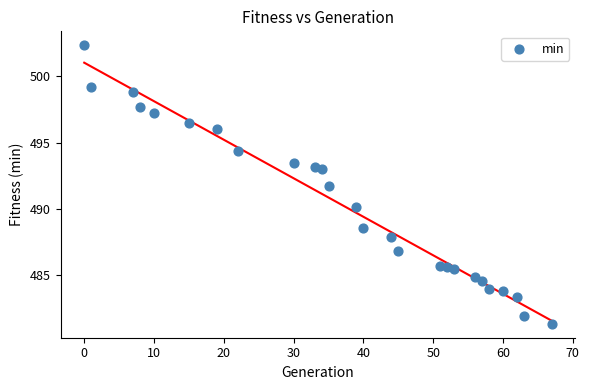

What is the range of X values (max minus min)?

67.0